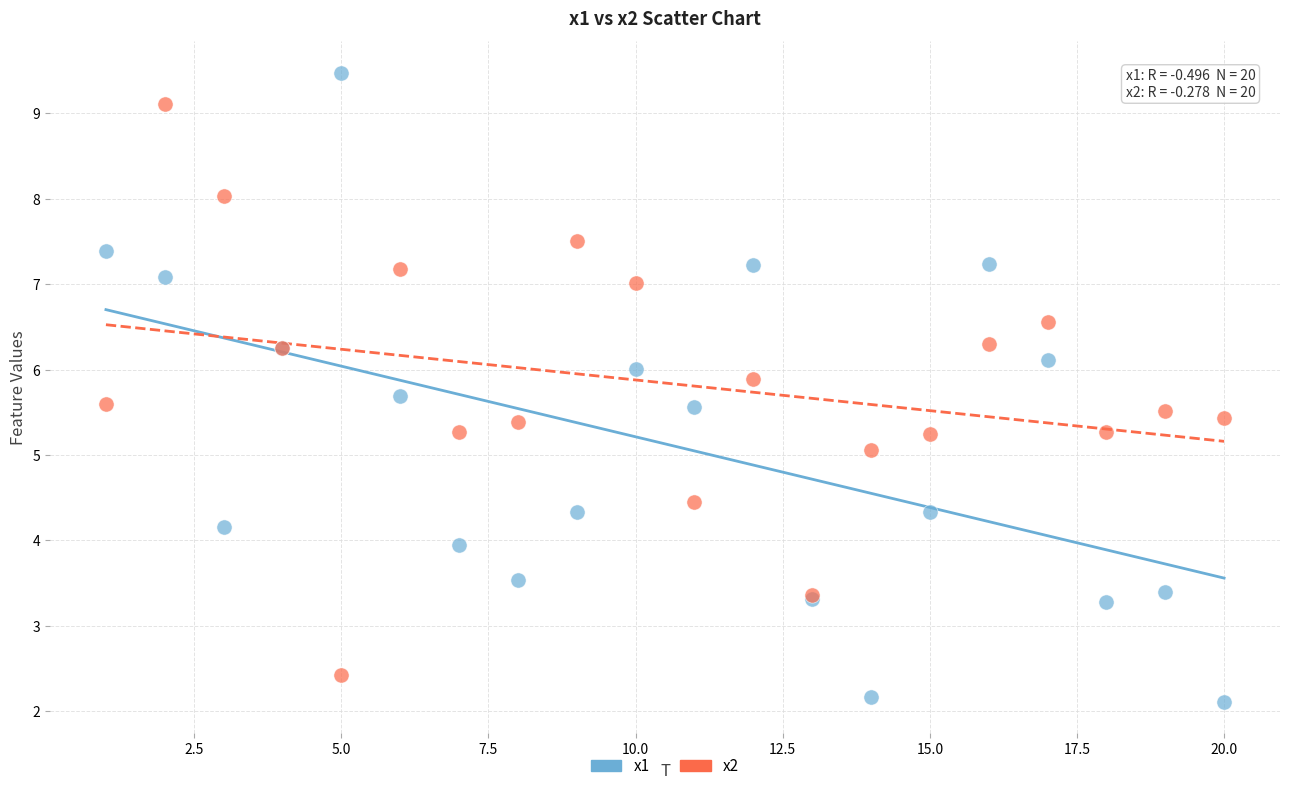

What is the X range (max minus min) for the scatter plot?

19.0